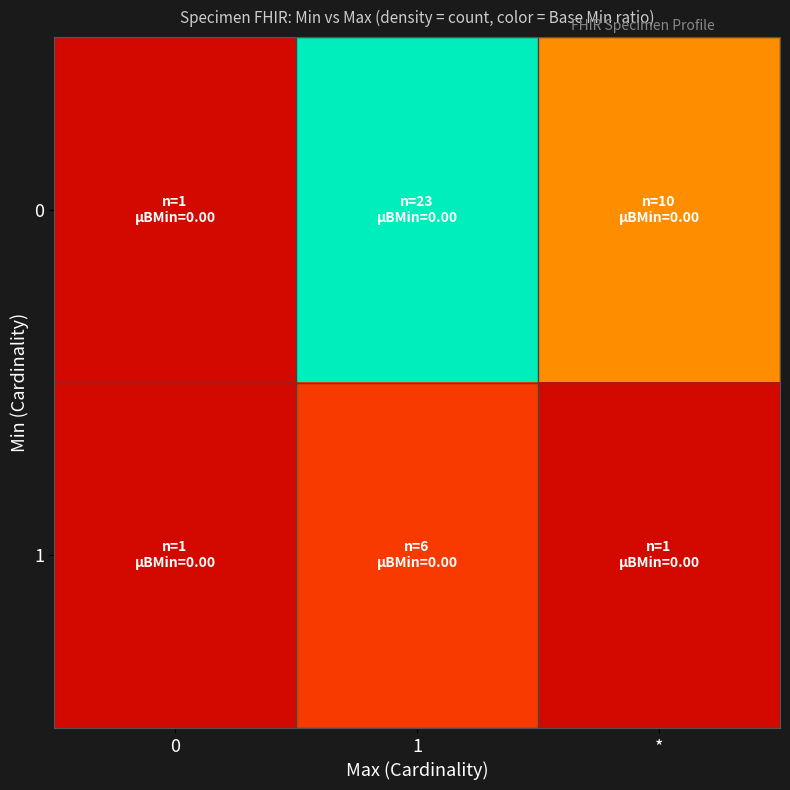

Rank the series at * from lowest to highest value.

1, 0